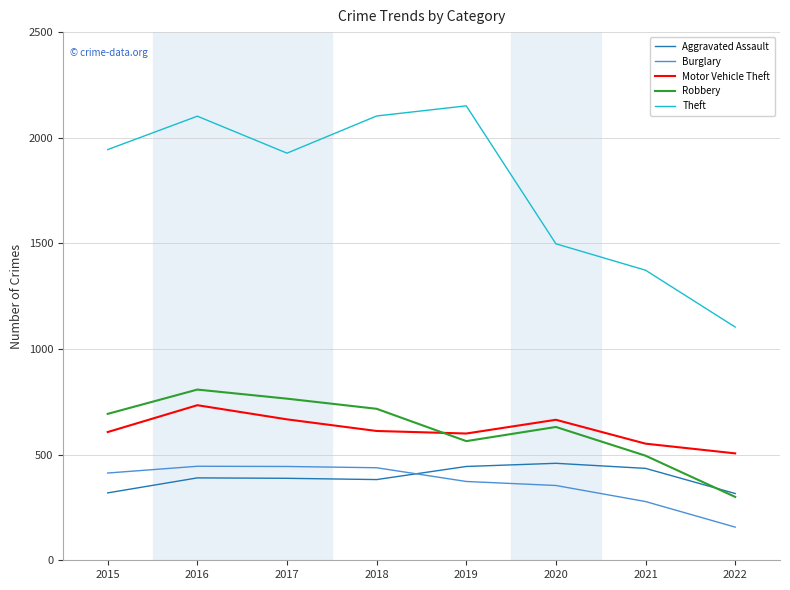

At which label does Motor Vehicle Theft reach its peak?

2016